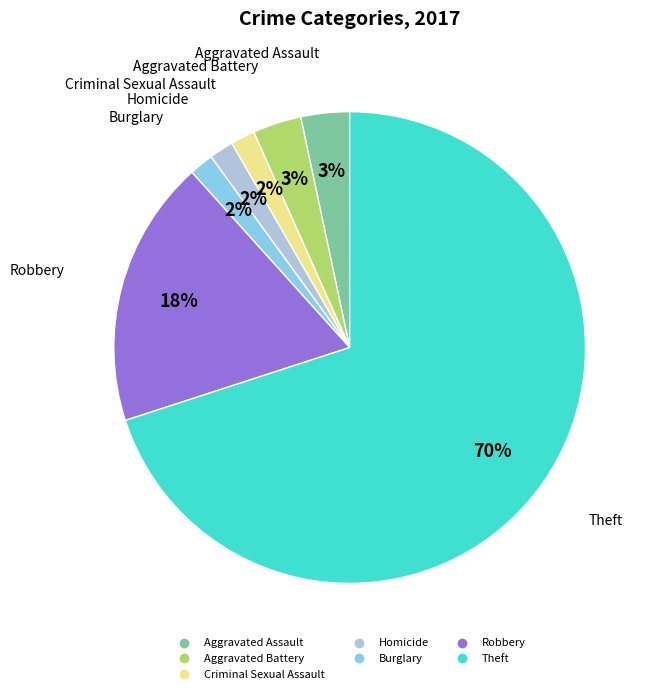

How many segments does this pie chart have?

7